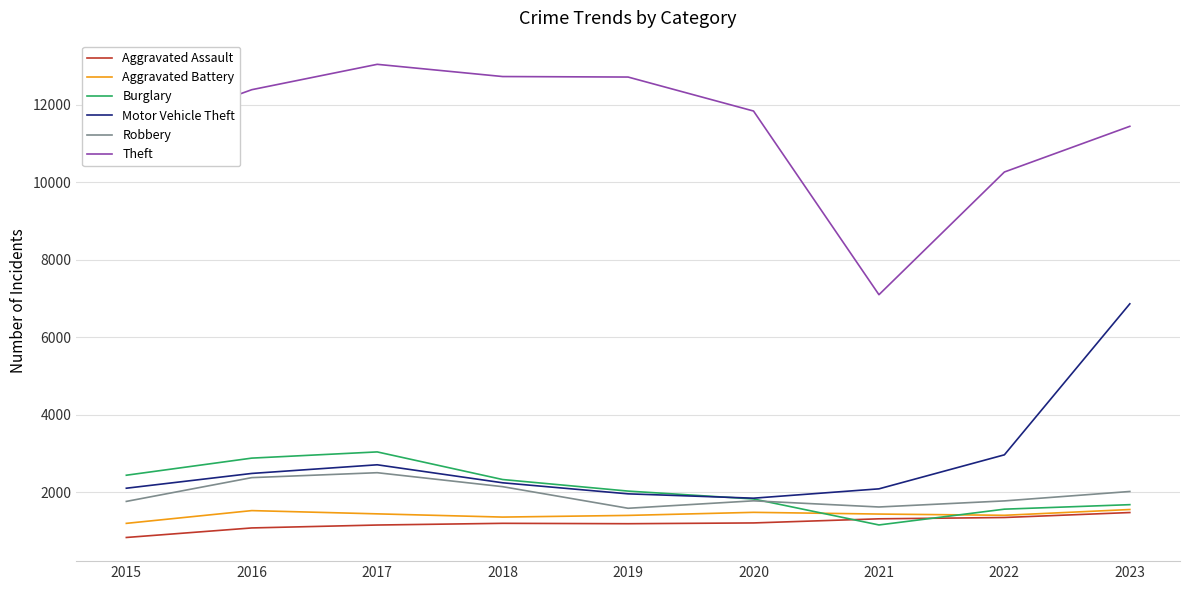

True or false: Burglary and Theft intersect in this chart.

False